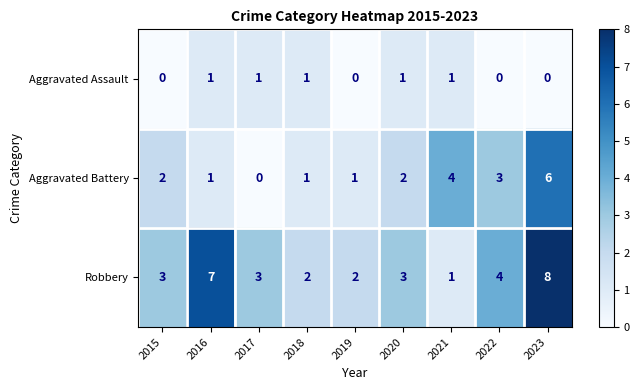

What is the total value across all series at 2020?

6